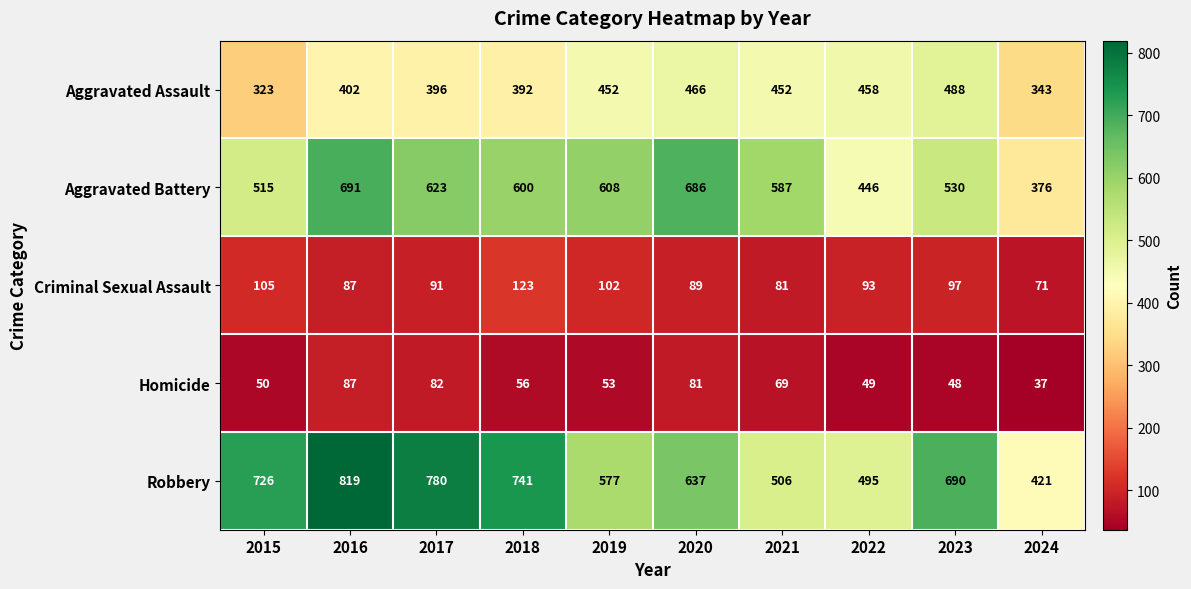

What is the maximum value for Robbery?

819